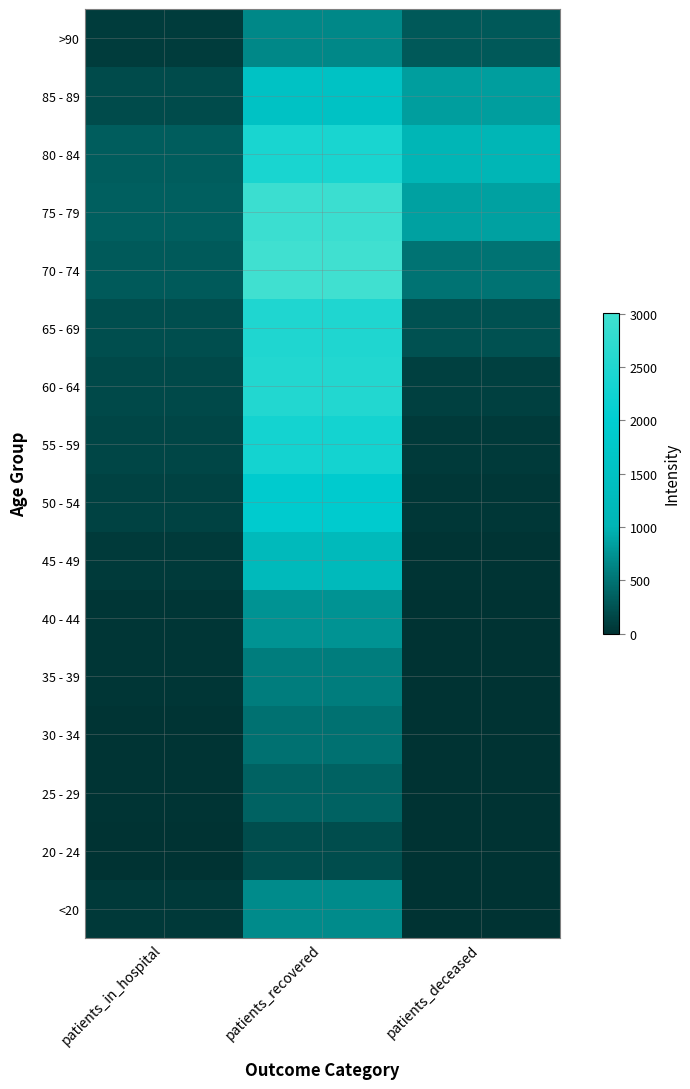

What is the difference between the highest and lowest values at patients_in_hospital?

343